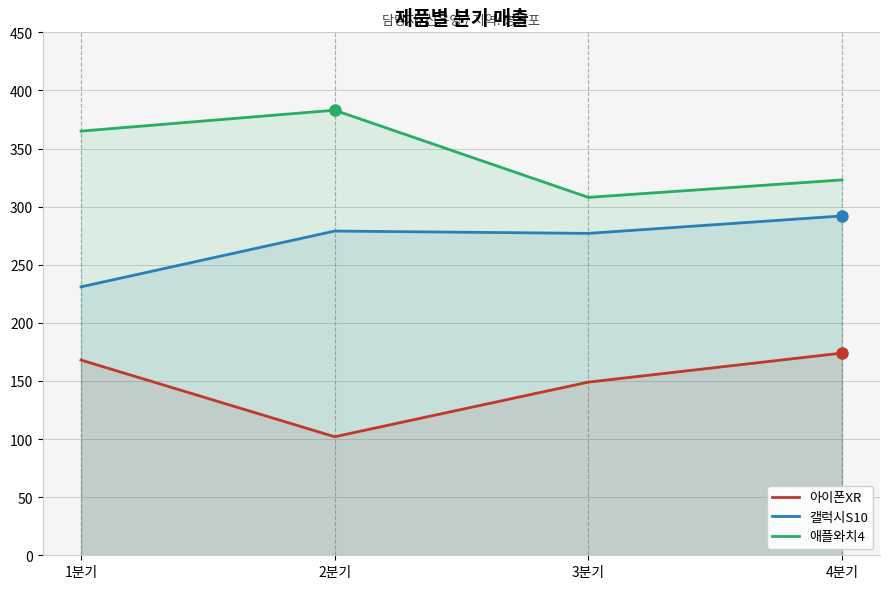

Rank the series by their average value, from lowest to highest.

아이폰XR, 갤럭시S10, 애플와치4